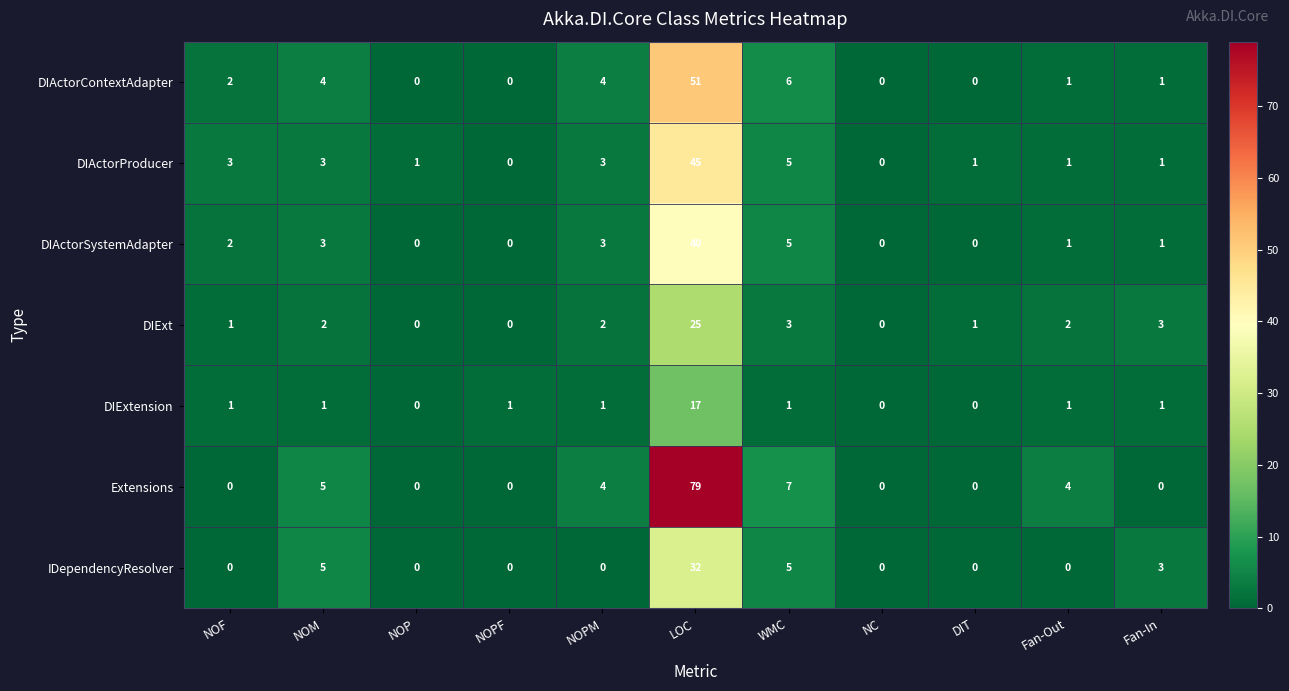

What is the greatest value displayed?

79